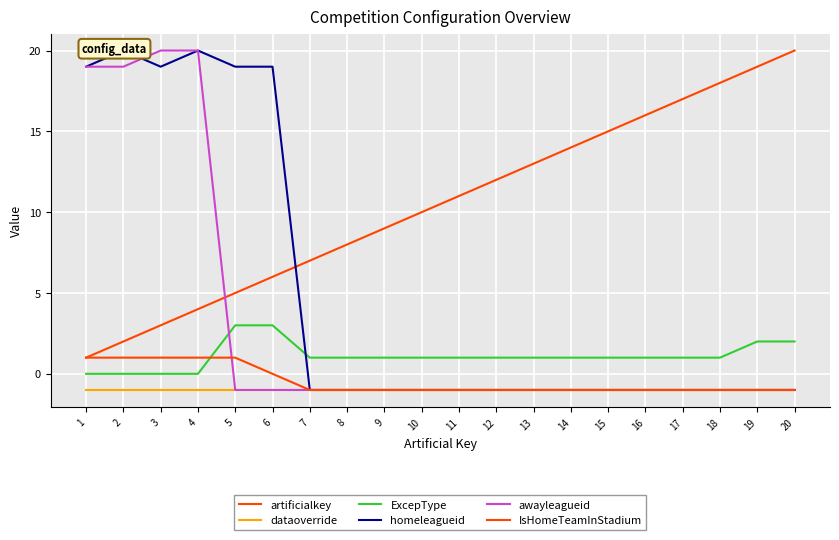

True or false: artificialkey and ExcepType intersect in this chart.

False